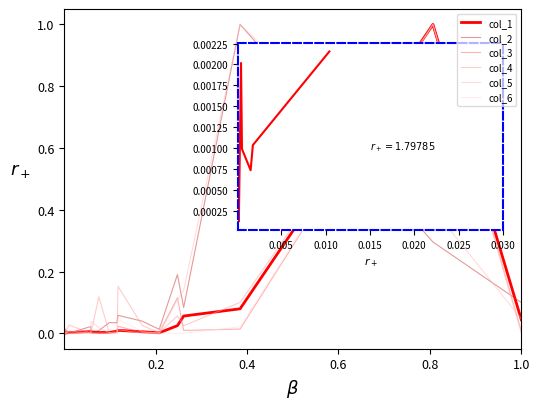

What is the maximum value shown in the chart?

1.0